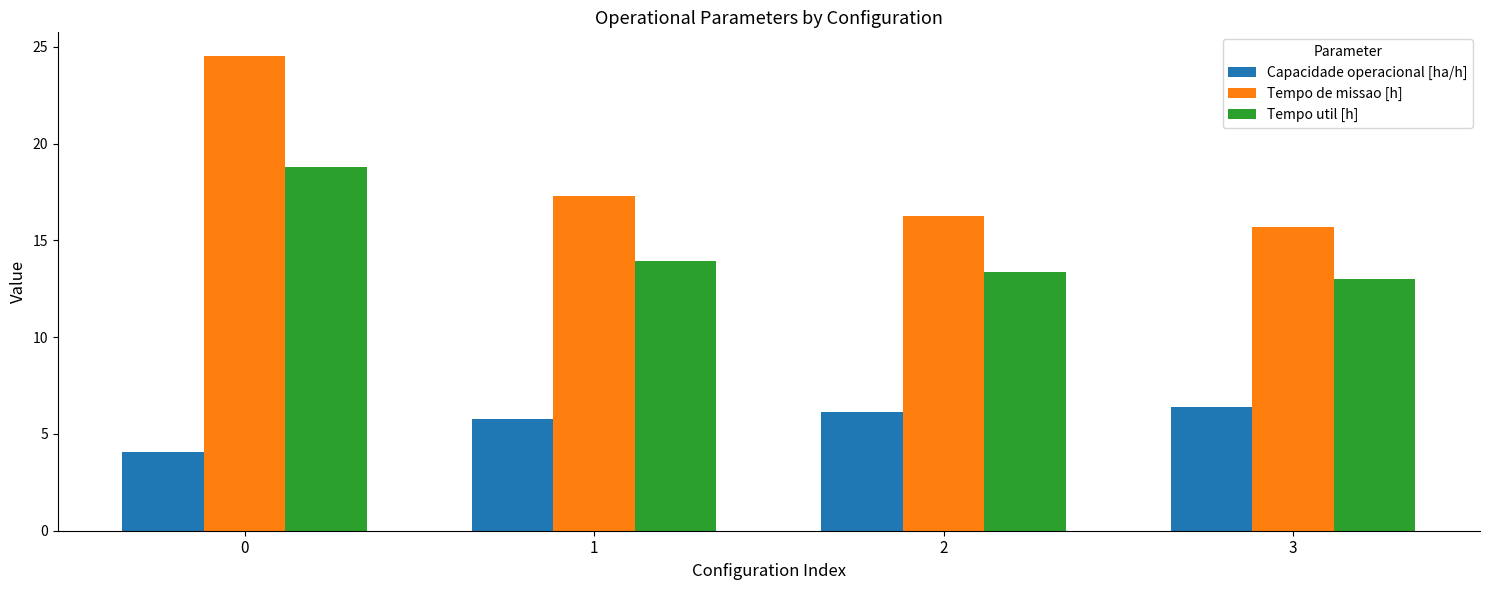

Where is Tempo util [h] nearest to the value 15?

1